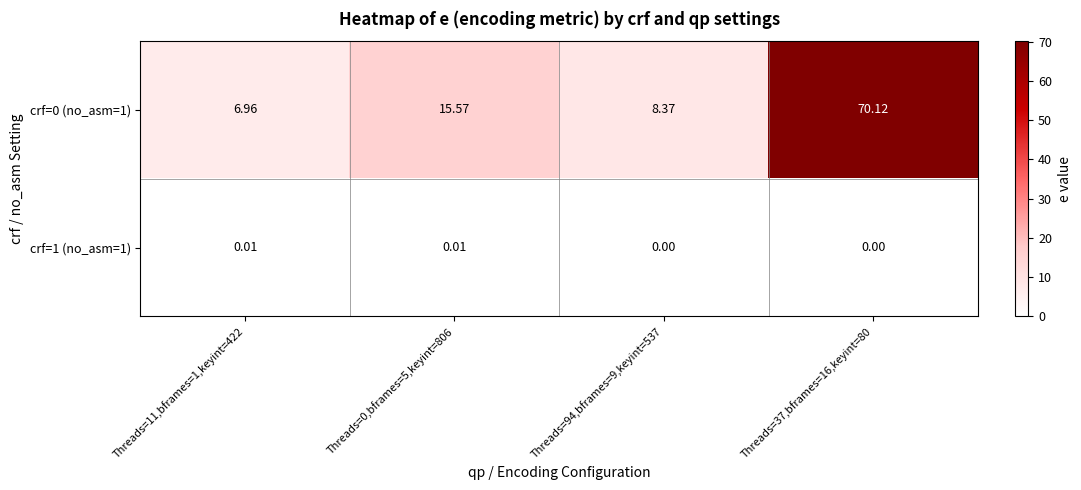

Rank the series by their maximum value, from lowest to highest.

crf=1 (no_asm=1), crf=0 (no_asm=1)